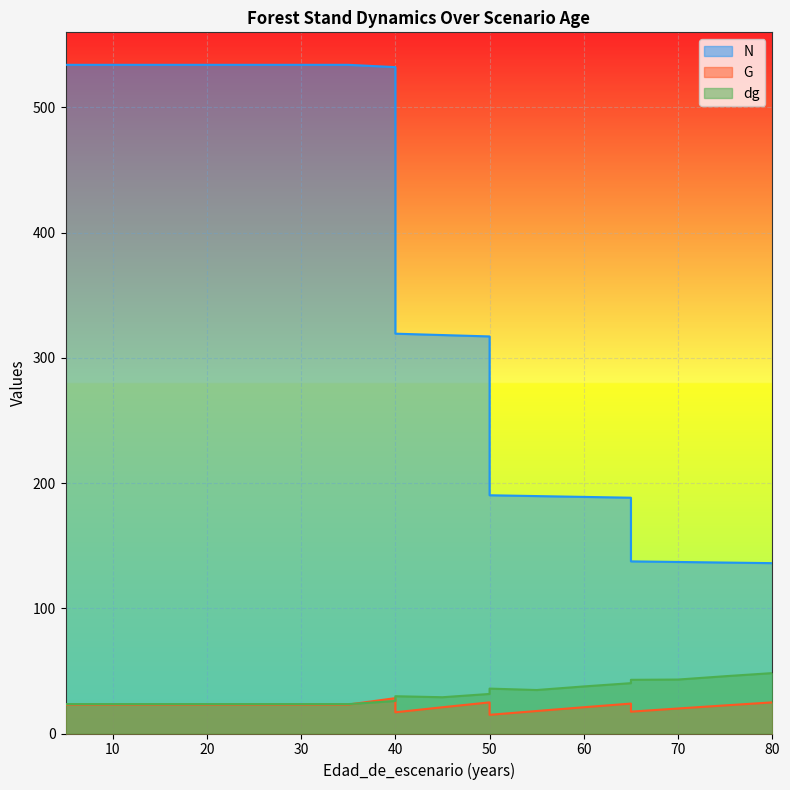

What is the difference between the maximum and minimum values in the N series?

398.0